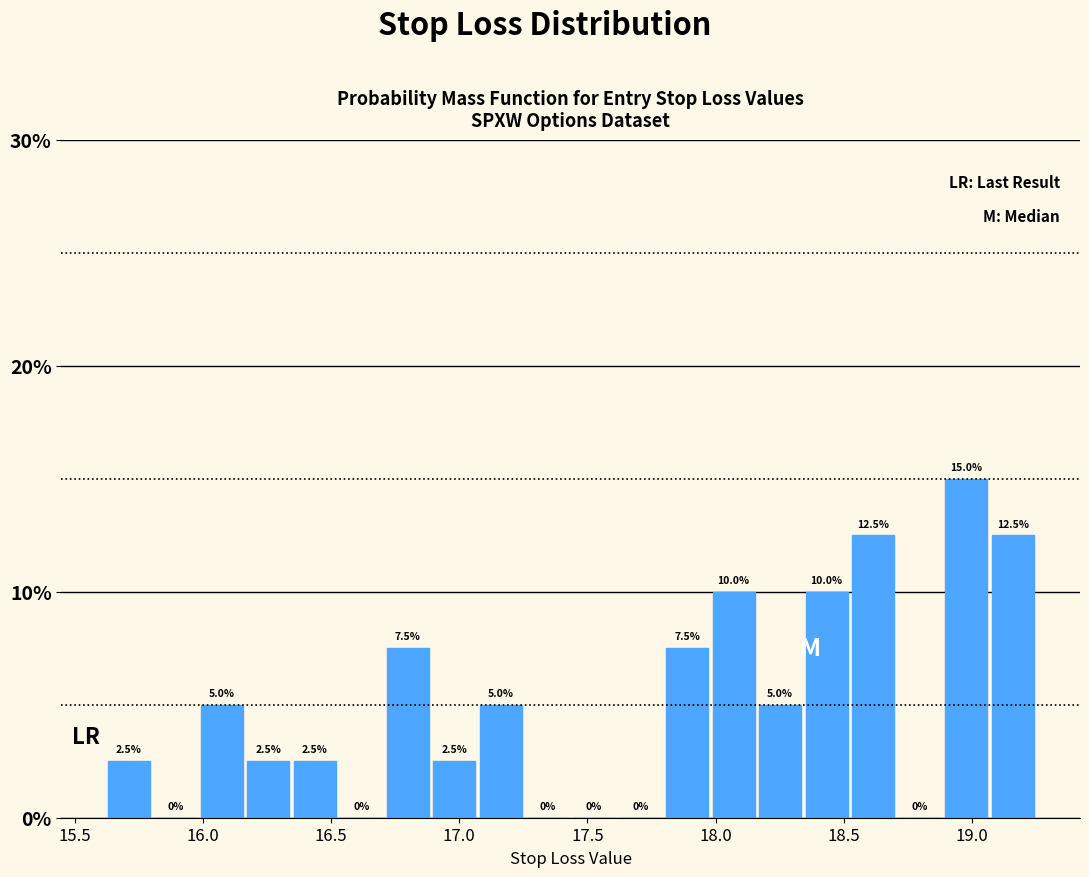

Around what value on the x-axis is the tallest bar? Give the approximate position of its centre, as read against the axis.

19.00